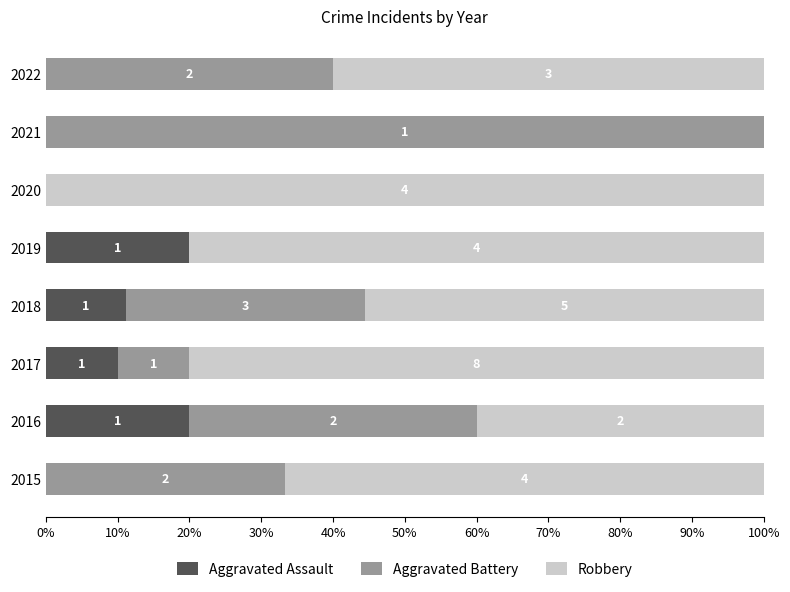

What position from the left is 60%?

7